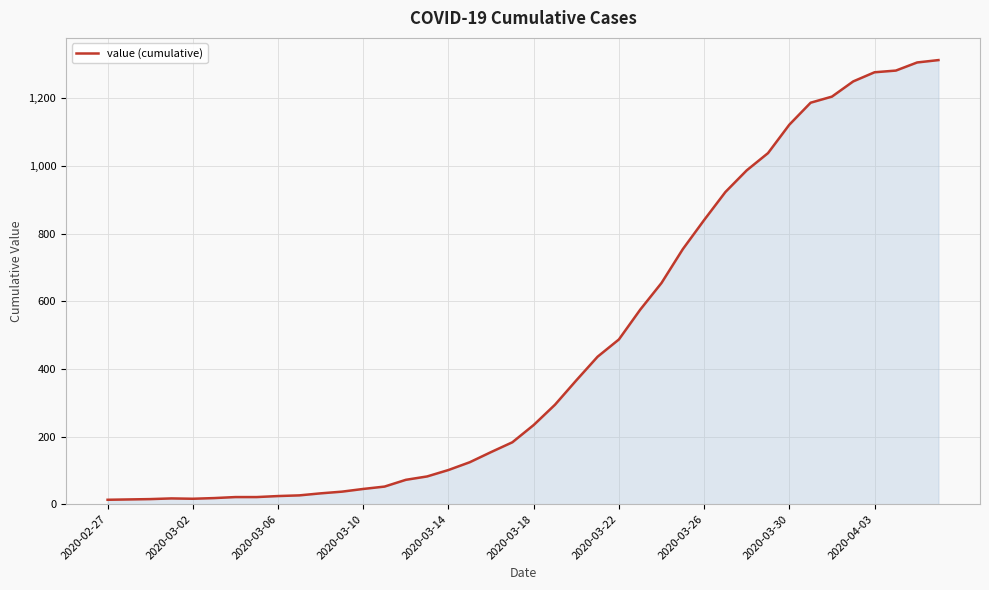

What is the greatest value displayed?

1313